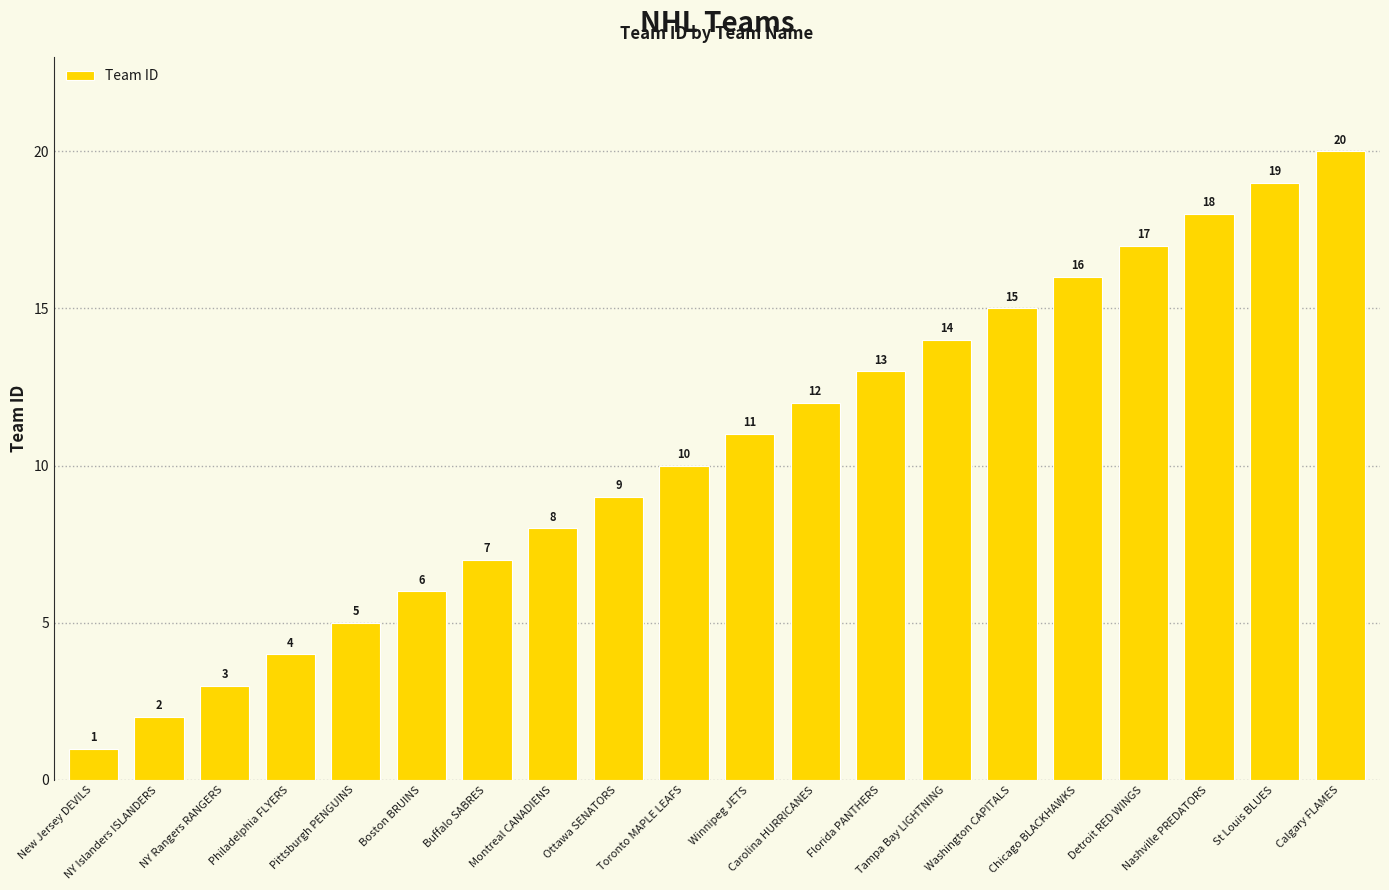

Is it true that the value at New Jersey DEVILS is 1?

True